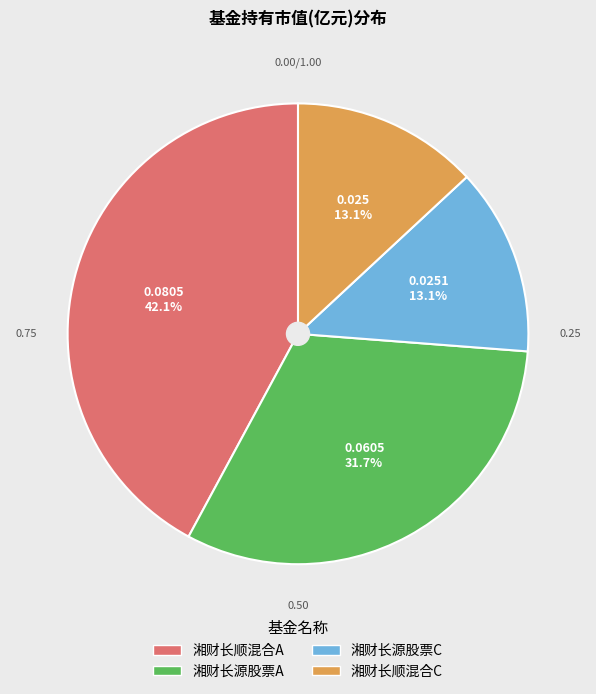

Is 湘财长源股票A the majority of the pie?

No